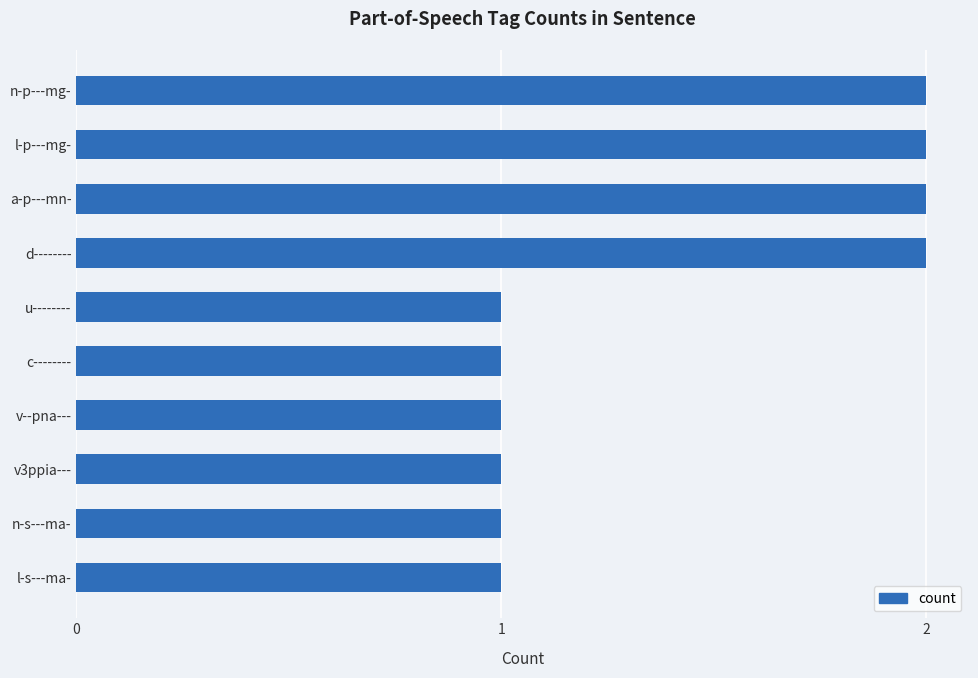

Is it true that the value at d-------- is 2?

True